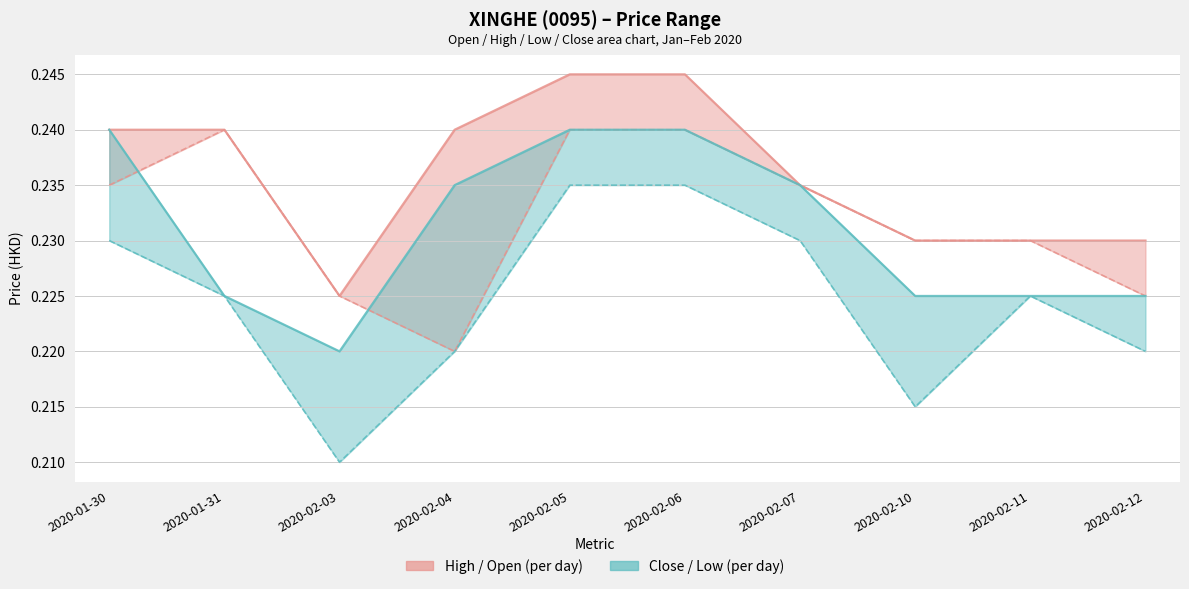

Reading left to right, transcribe all the data shown in this chart.

high: 2020-01-30=0.2	2020-01-31=0.2	2020-02-03=0.2	2020-02-04=0.2	2020-02-05=0.2	2020-02-06=0.2	2020-02-07=0.2	2020-02-10=0.2	2020-02-11=0.2	2020-02-12=0.2
open: 2020-01-30=0.2	2020-01-31=0.2	2020-02-03=0.2	2020-02-04=0.2	2020-02-05=0.2	2020-02-06=0.2	2020-02-07=0.2	2020-02-10=0.2	2020-02-11=0.2	2020-02-12=0.2
close: 2020-01-30=0.2	2020-01-31=0.2	2020-02-03=0.2	2020-02-04=0.2	2020-02-05=0.2	2020-02-06=0.2	2020-02-07=0.2	2020-02-10=0.2	2020-02-11=0.2	2020-02-12=0.2
low: 2020-01-30=0.2	2020-01-31=0.2	2020-02-03=0.2	2020-02-04=0.2	2020-02-05=0.2	2020-02-06=0.2	2020-02-07=0.2	2020-02-10=0.2	2020-02-11=0.2	2020-02-12=0.2